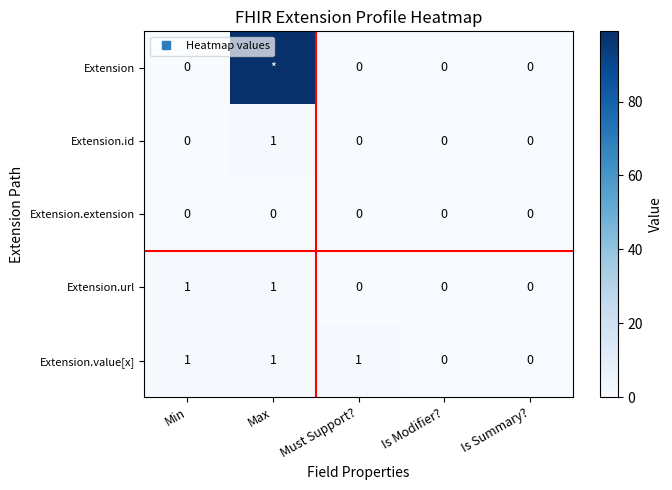

Count the number of data series in this chart.

5